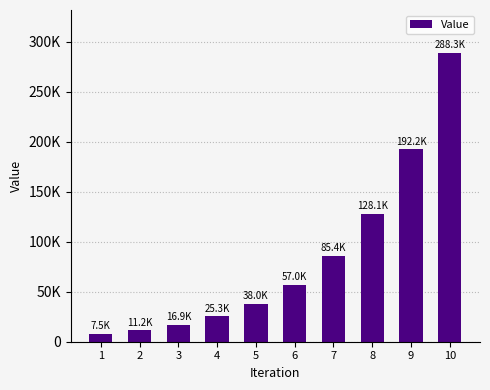

What is the greatest value displayed?

288325.2